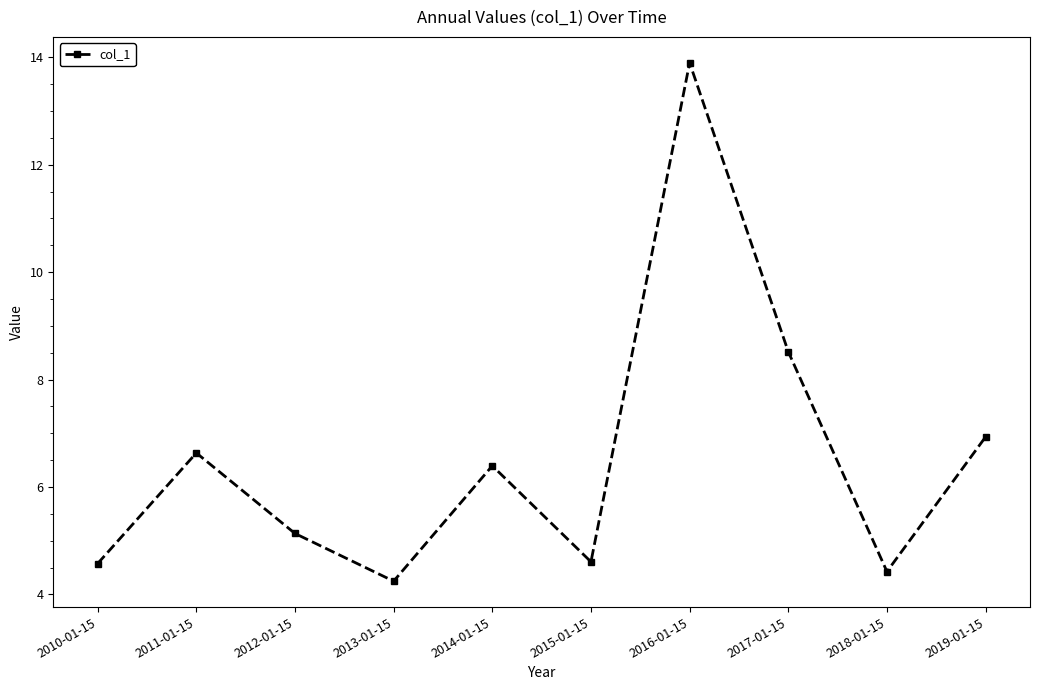

Which has a higher value, 2010-01-15 or 2011-01-15?

2011-01-15